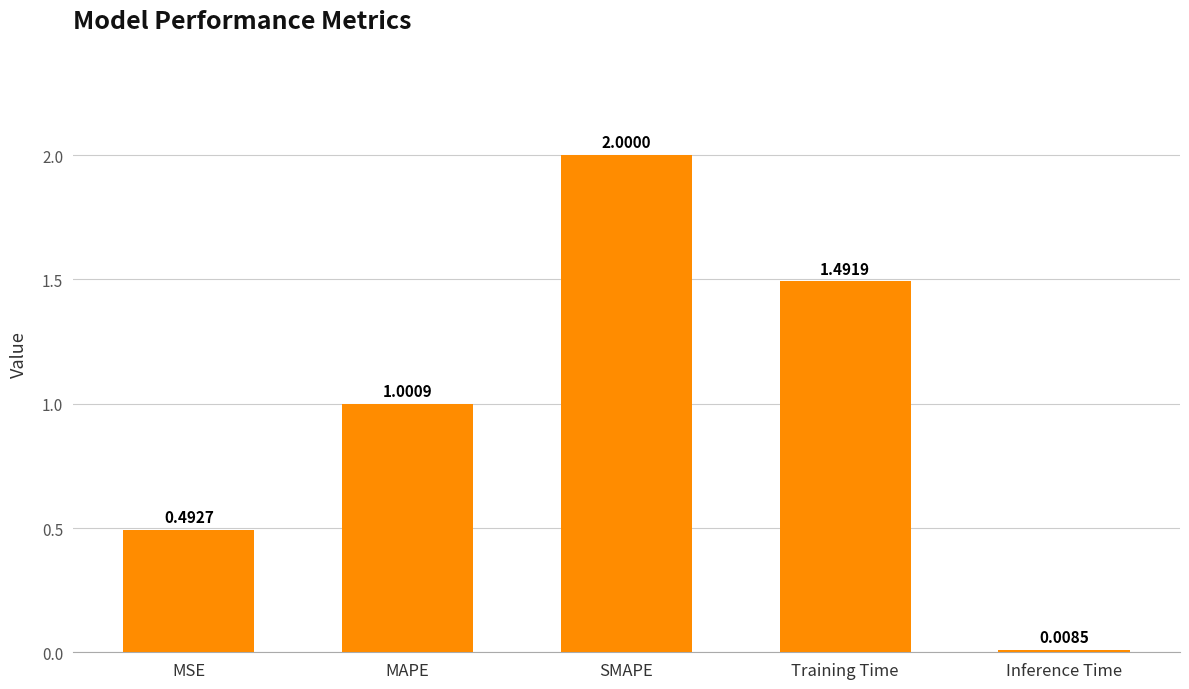

Which has a higher value, MAPE or Inference Time?

MAPE